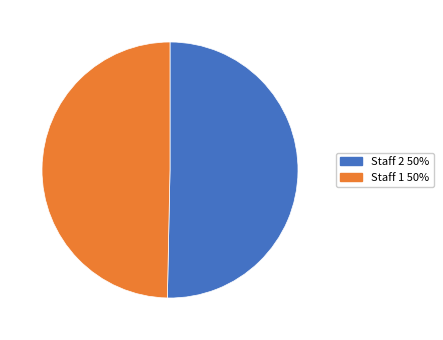

Does any single category account for the majority?

Yes